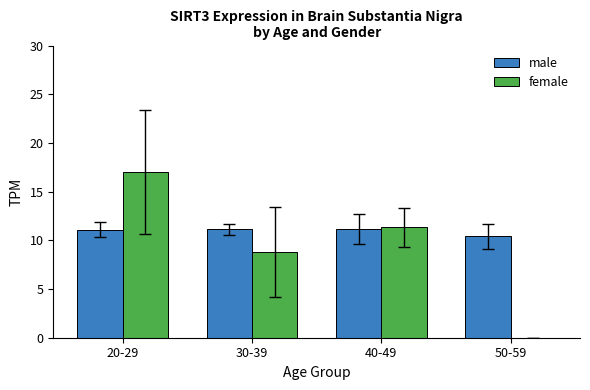

Which series changed the most between 20-29 and 50-59?

female